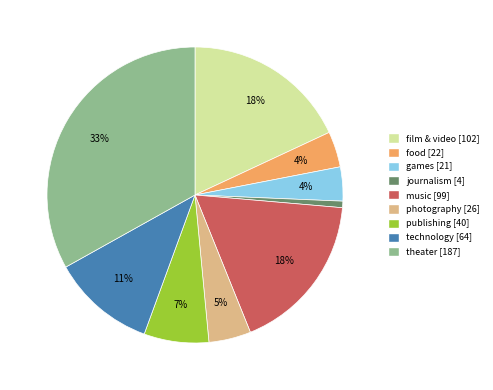

To the nearest percent, what is the difference between the largest and smallest slice percentages?

32%